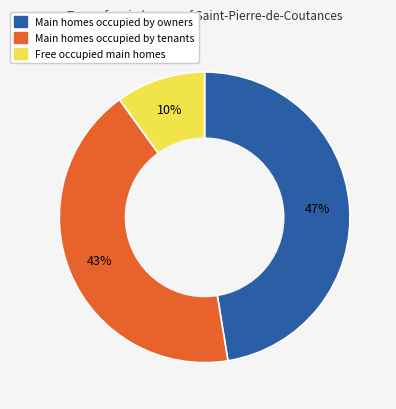

Is there a majority slice in this chart?

No